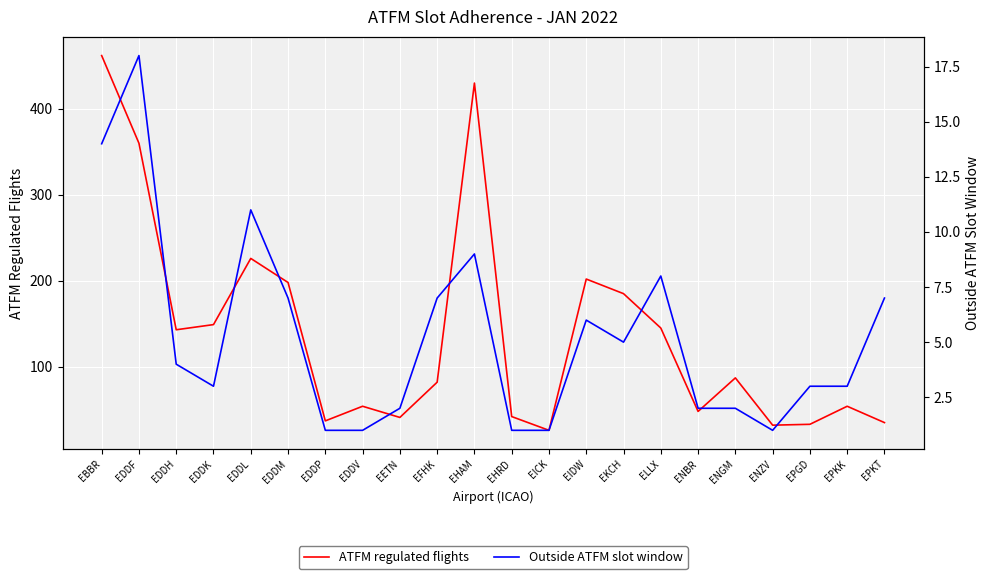

Which series has the largest total across all categories?

ATFM regulated flights